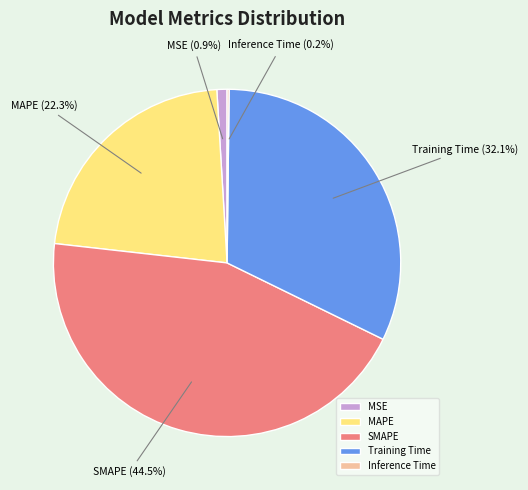

Does MSE account for over 50% of the chart?

No